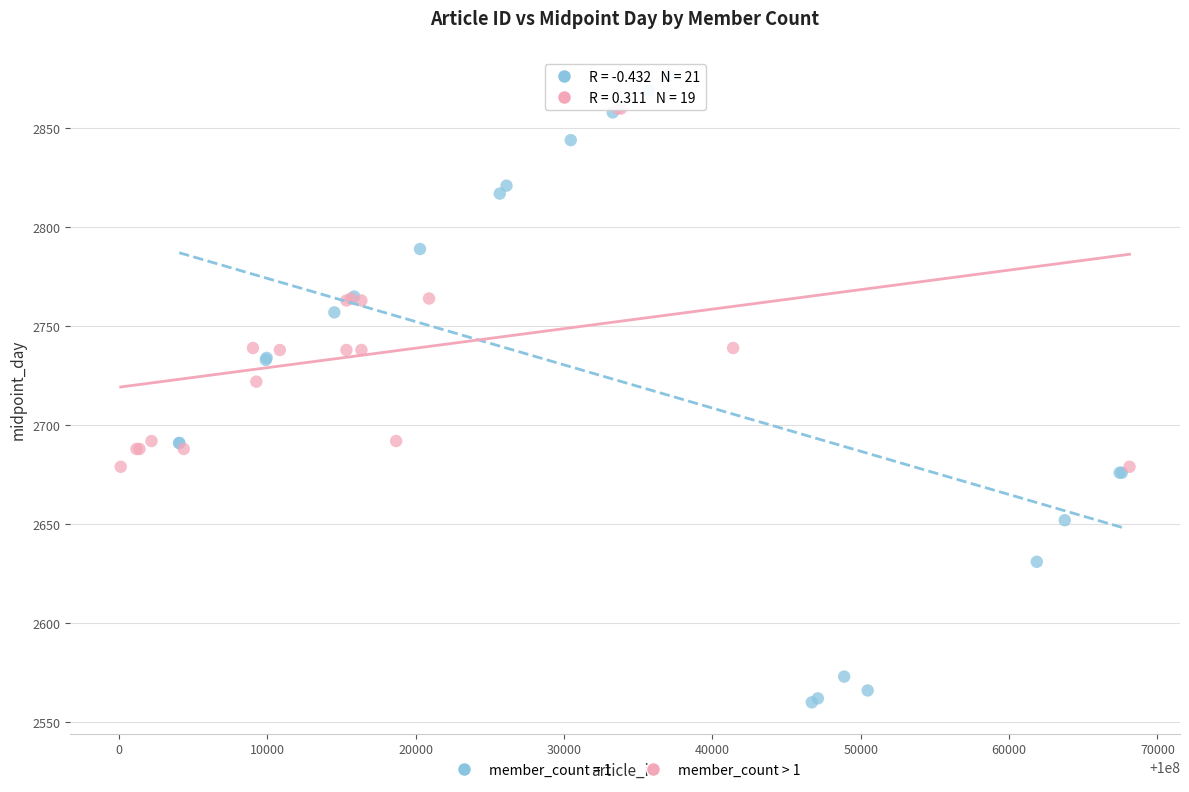

Which series reaches the maximum Y coordinate?

member_count = 1